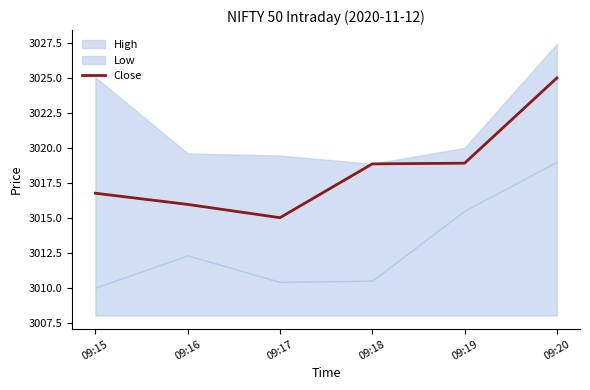

Which has a higher value, 09:19 or 09:17?

09:19